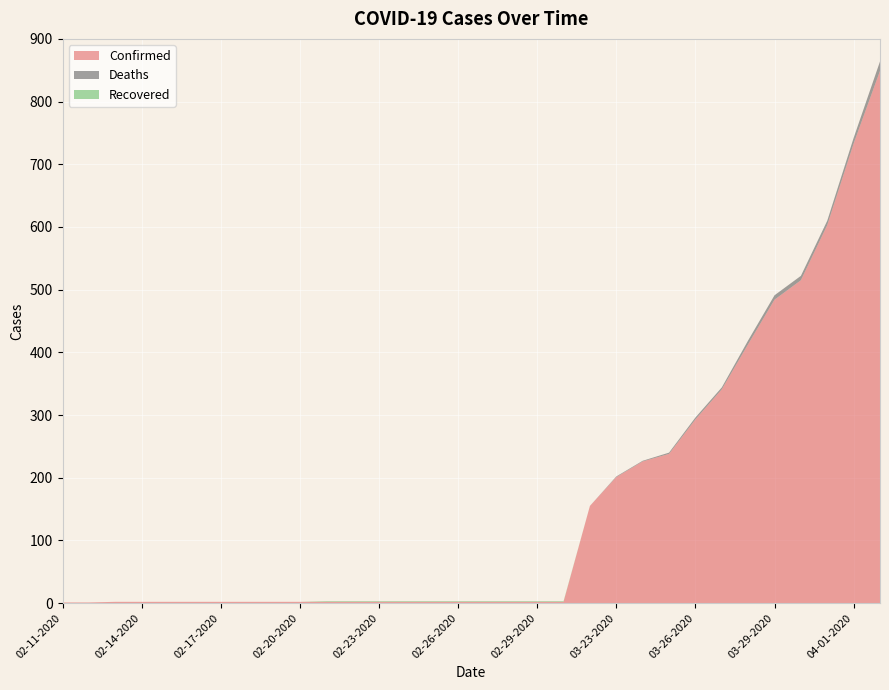

Reading left to right, transcribe all the data shown in this chart.

Confirmed: 1	1	2	2	2	2	2	2	2	2	2	2	2	2	2	2	2	2	2	2	155	201	226	238	293	341	413	484	515	603	733	849
Deaths: 0	0	0	0	0	0	0	0	0	0	0	0	0	0	0	0	0	0	0	0	0	1	1	2	3	3	6	7	7	7	9	15
Recovered: 0	0	0	0	0	0	0	0	0	0	1	1	1	1	1	1	1	1	1	1	0	0	0	0	0	0	0	0	0	0	0	0